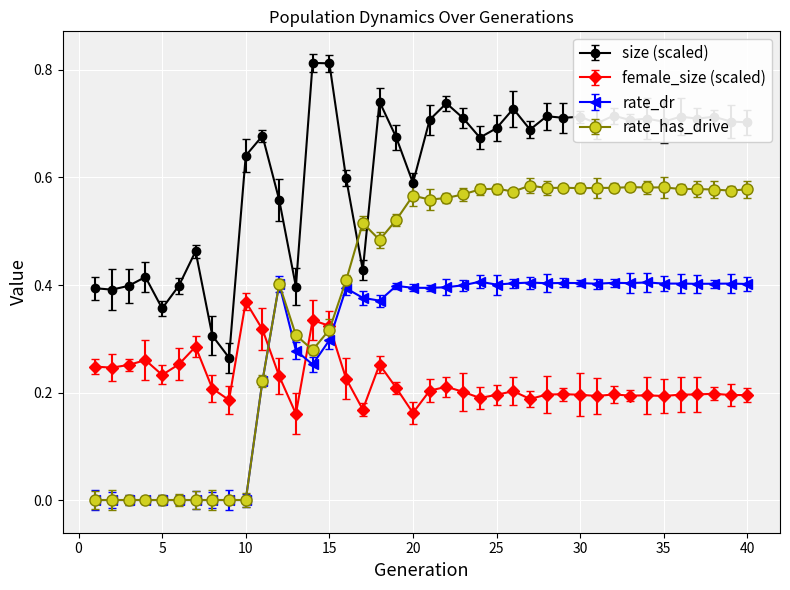

Which series has the largest total across all categories?

size (scaled)